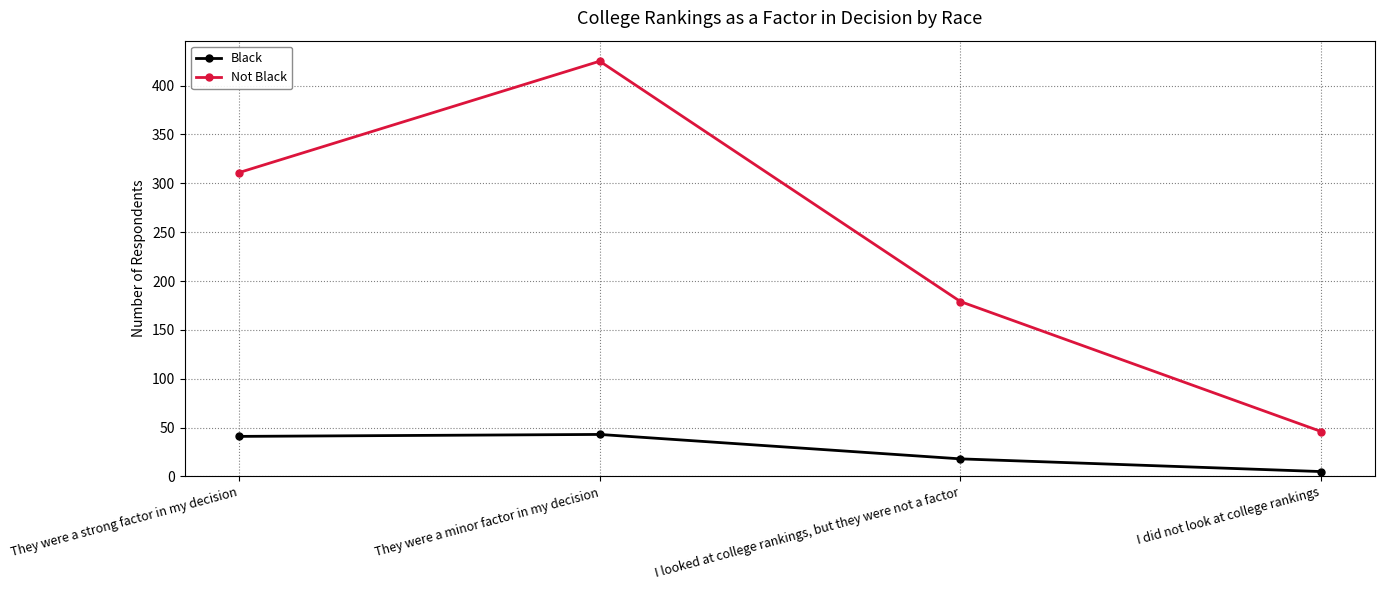

What is the sum of all Not Black values?

961